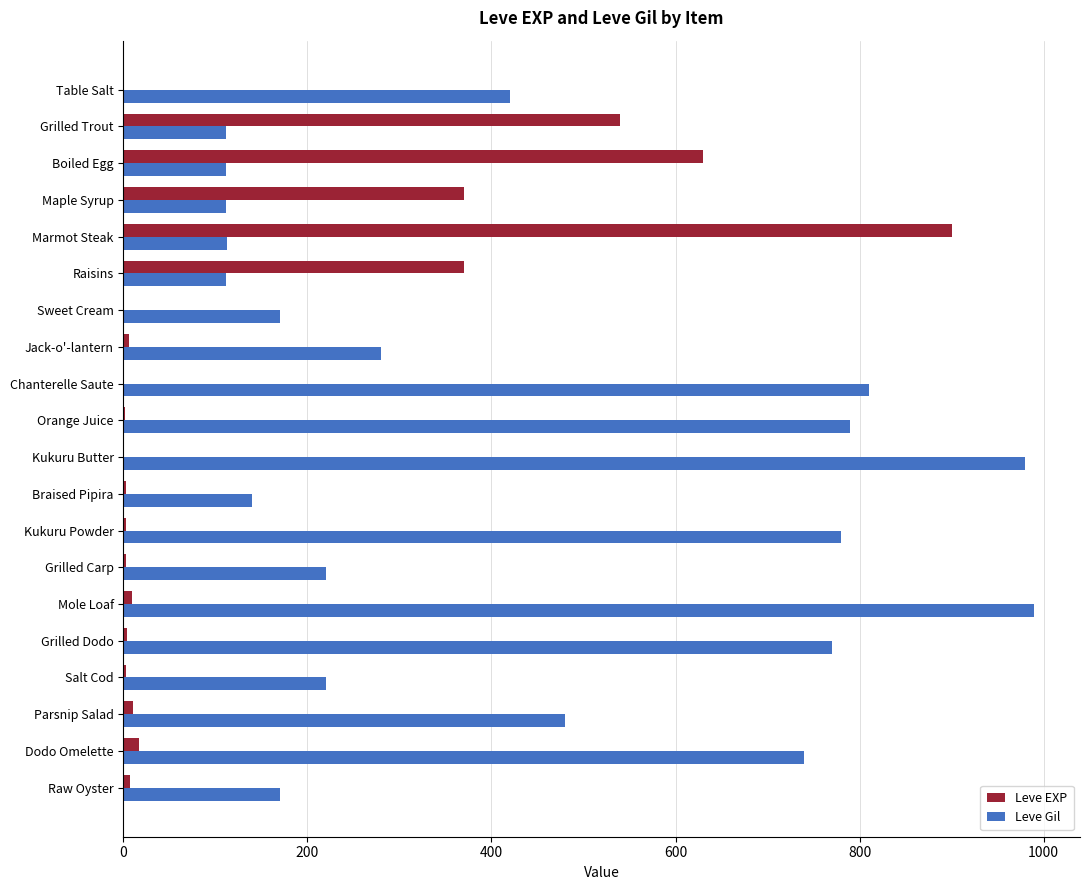

What is the maximum value shown in the chart?

990